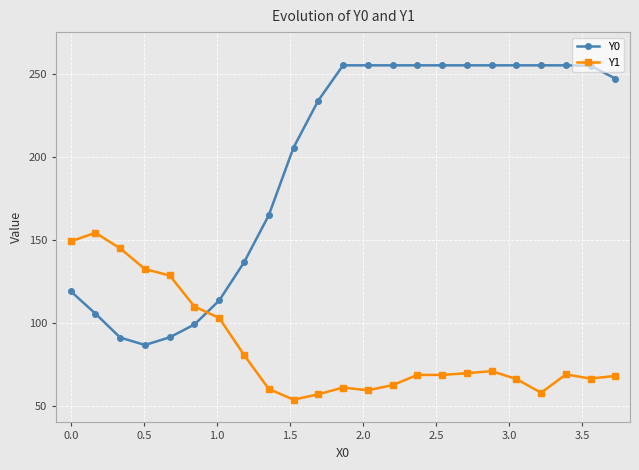

List the series in order of their peak value, highest first.

Y0, Y1